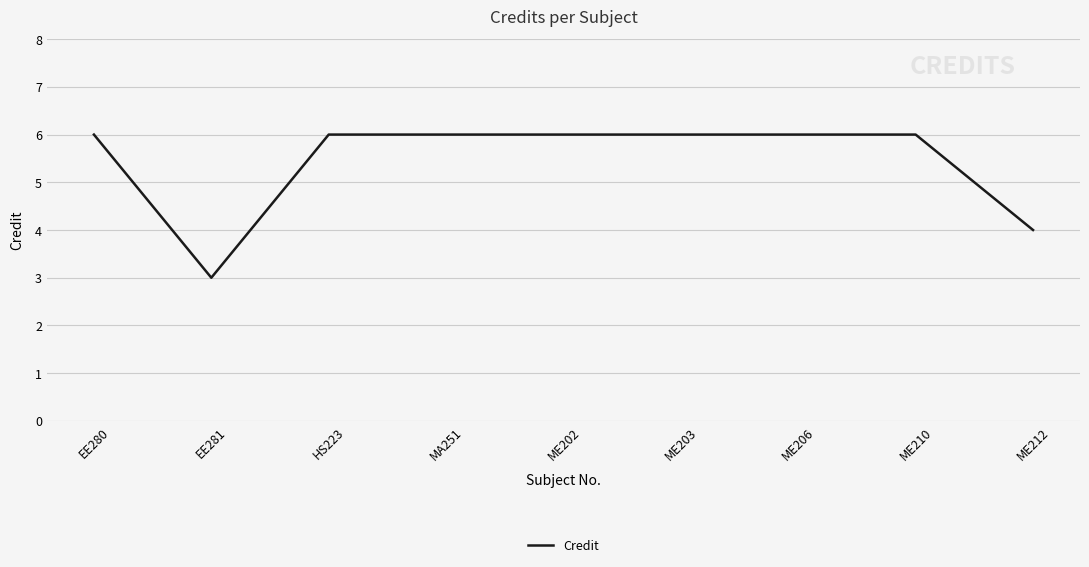

Reading left to right, extract all data points from this chart.

EE280=6	EE281=3	HS223=6	MA251=6	ME202=6	ME203=6	ME206=6	ME210=6	ME212=4